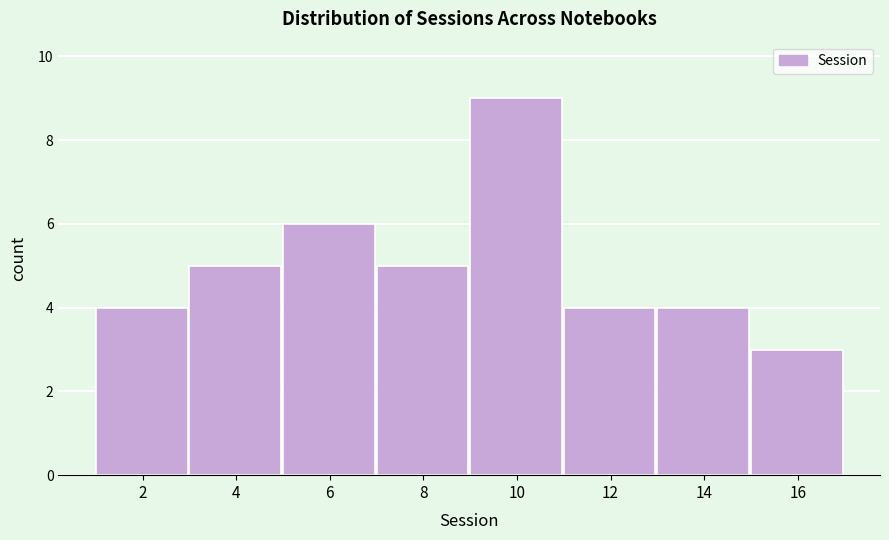

Reading left to right, list all the values displayed in this chart.

4	5	6	5	9	4	4	3